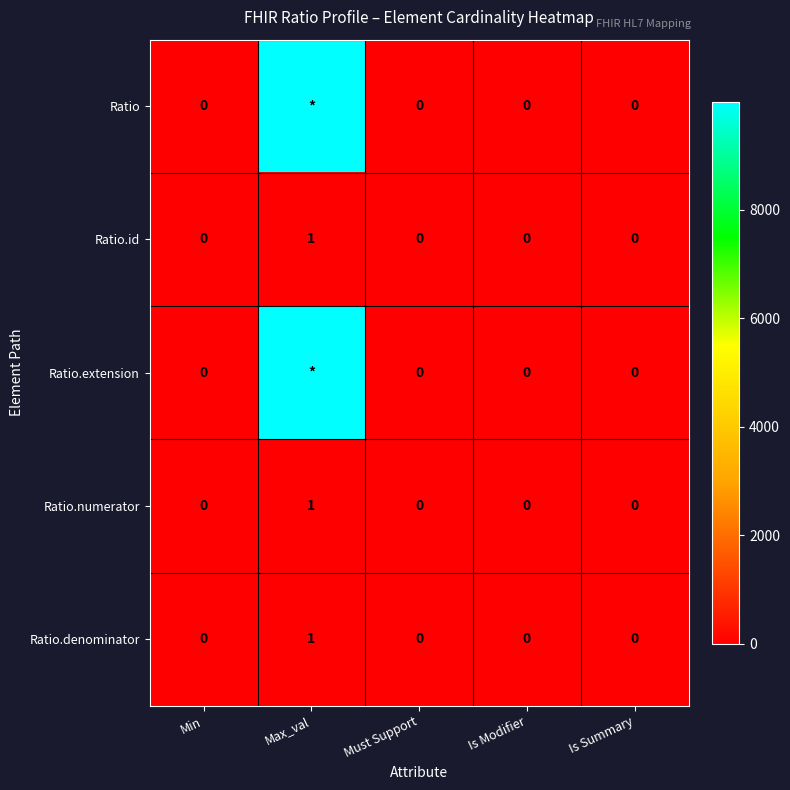

What is the sum of all Ratio.denominator values?

1